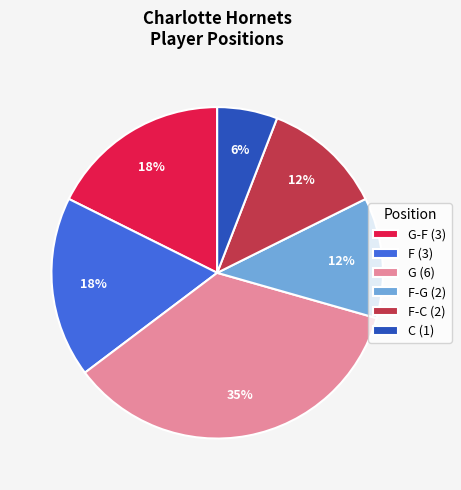

To the nearest percent, what is the average slice percentage?

17%